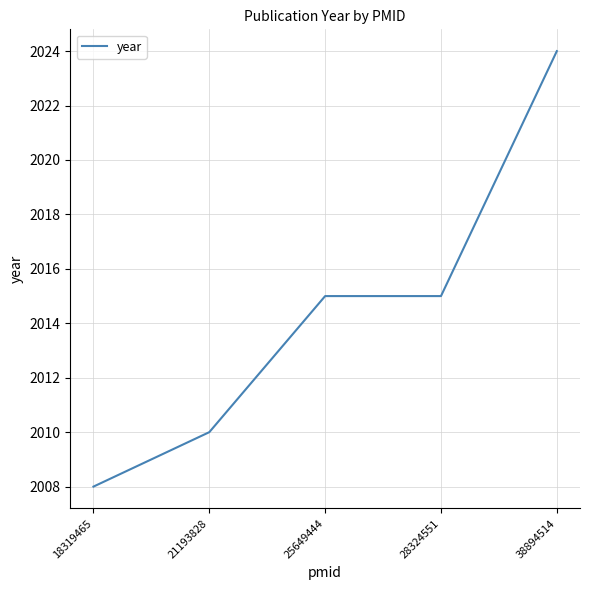

True or false: the data has more than 2 interior local peaks.

False